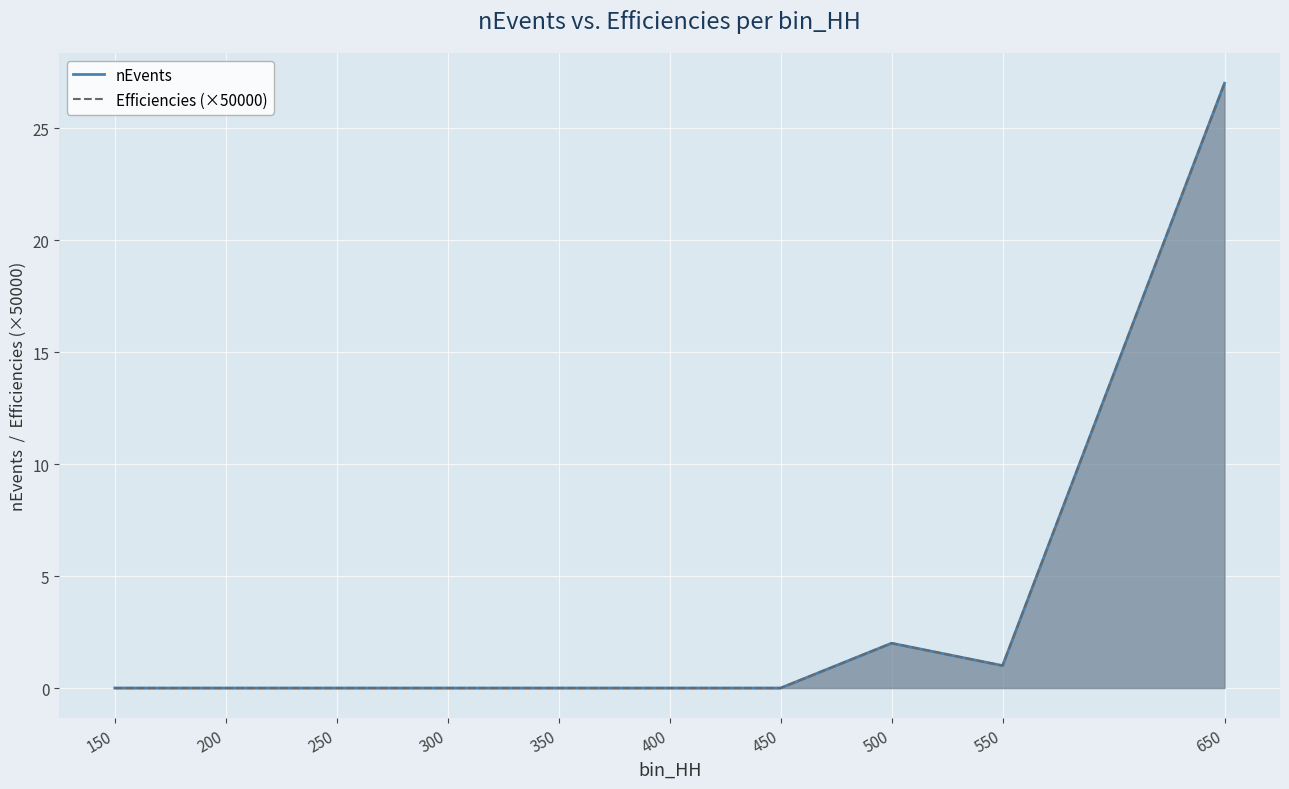

Reading left to right, what are all the values shown in this chart?

nEvents: 150=0	200=0	250=0	300=0	350=0	400=0	450=0	500=2	550=1	650=27
Efficiencies: 150=0	200=0	250=0	300=0	350=0	400=0	450=0	500=2	550=1	650=27